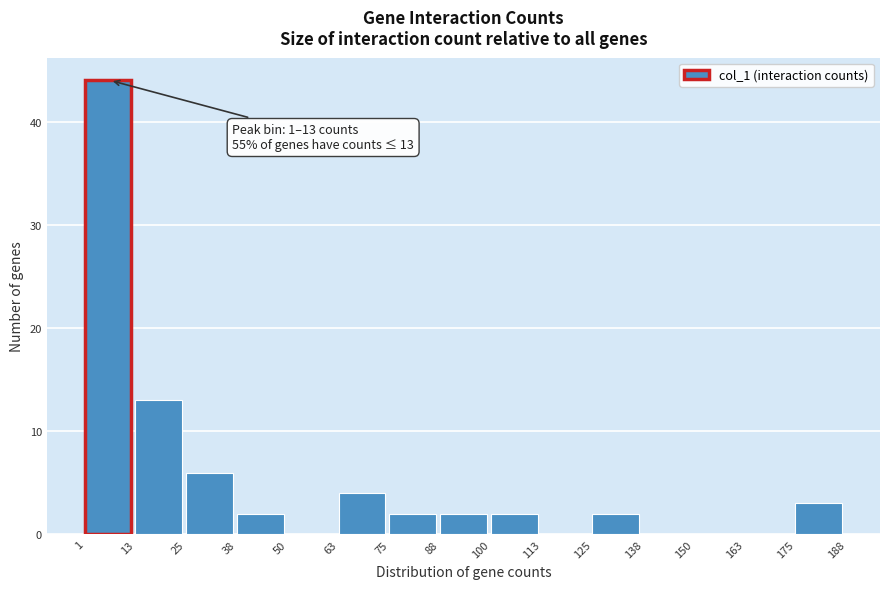

Which range on the x-axis has the tallest bar?

1 to 13